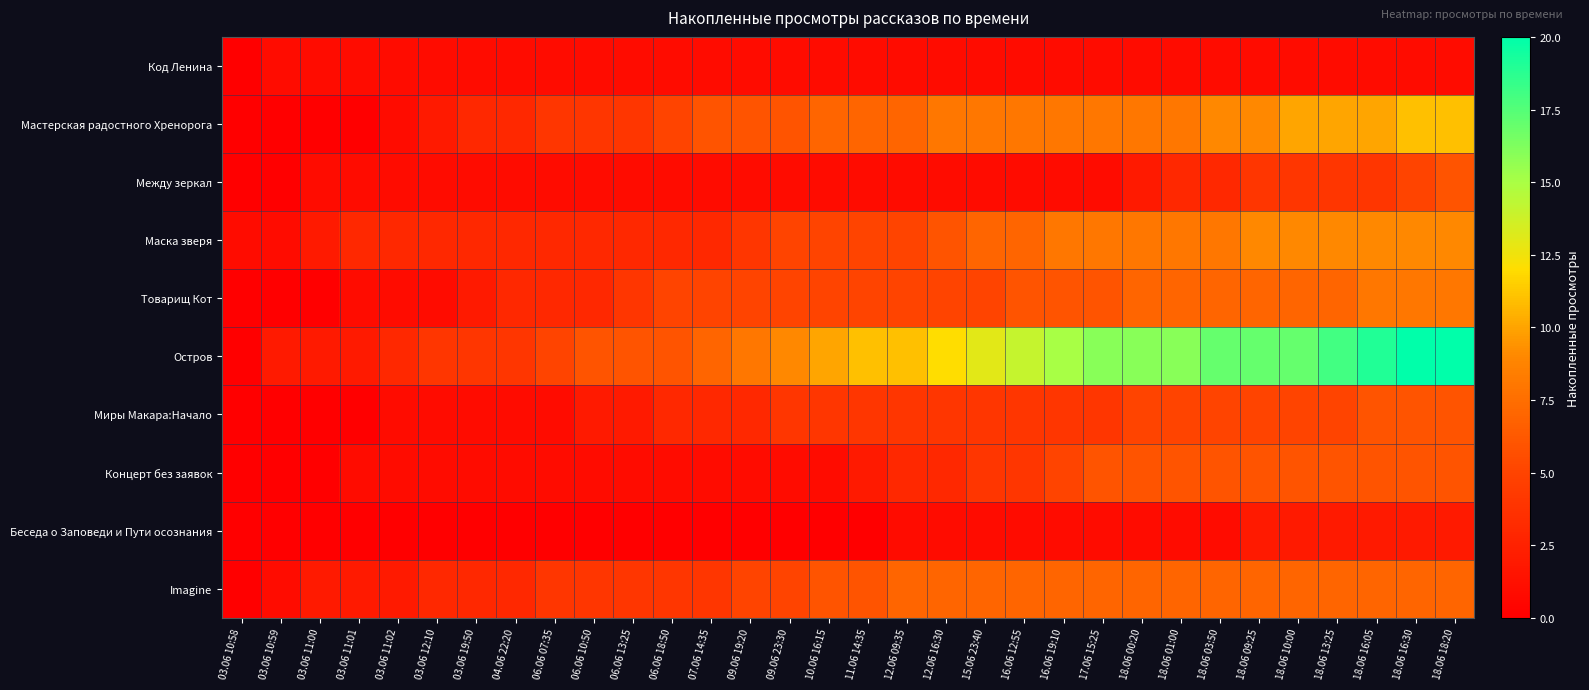

Which series has the widest spread of values?

Остров